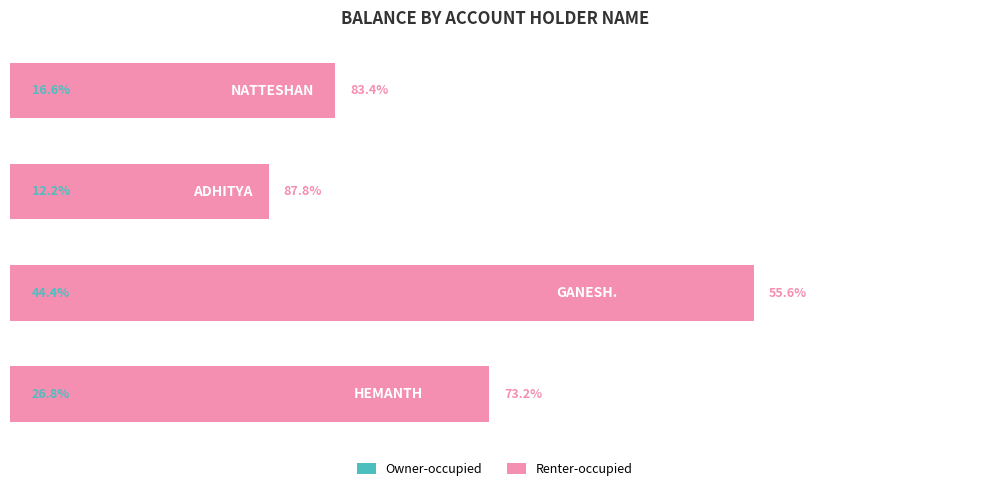

What is the difference between the second highest and second lowest values in the Renter-occupied series?

10.2